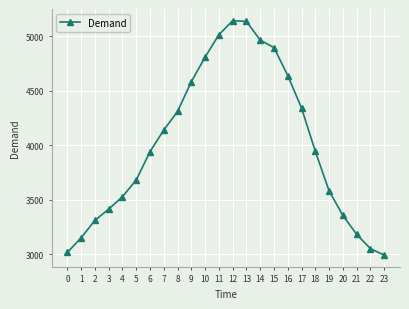

Is it true that the value at 17 is 4341?

True